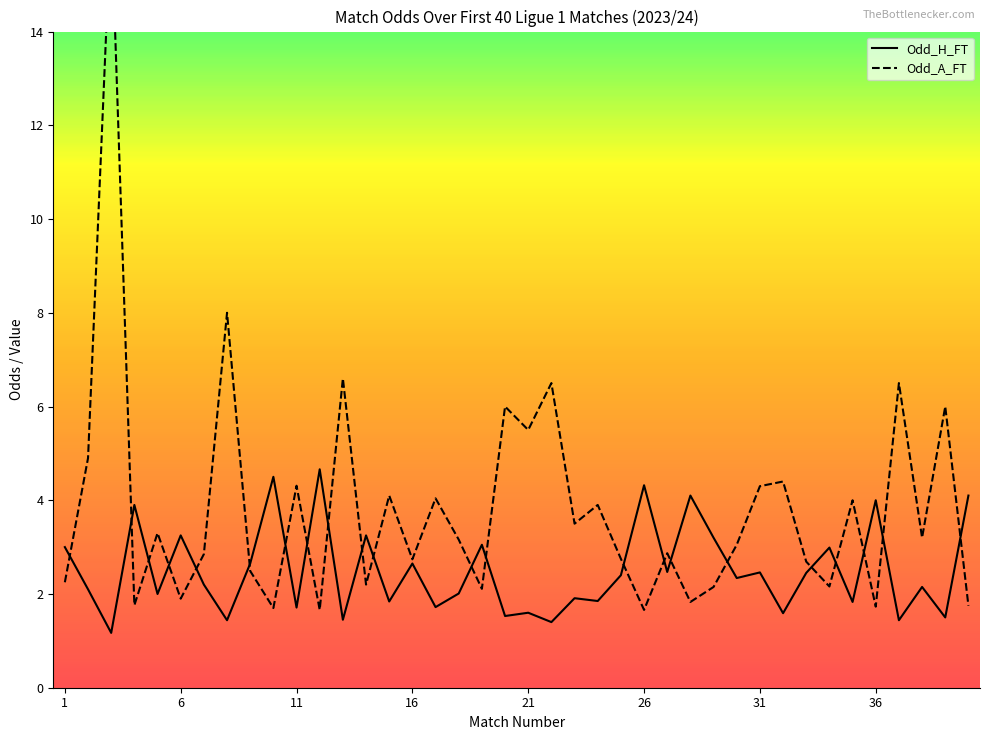

At which category is the sum across all series the highest?

3